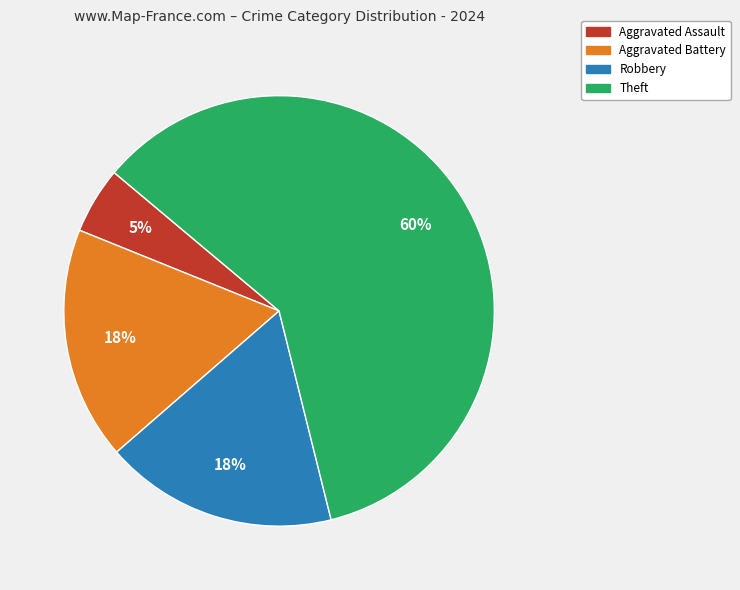

Is there any slice that represents more than half of the pie?

Yes